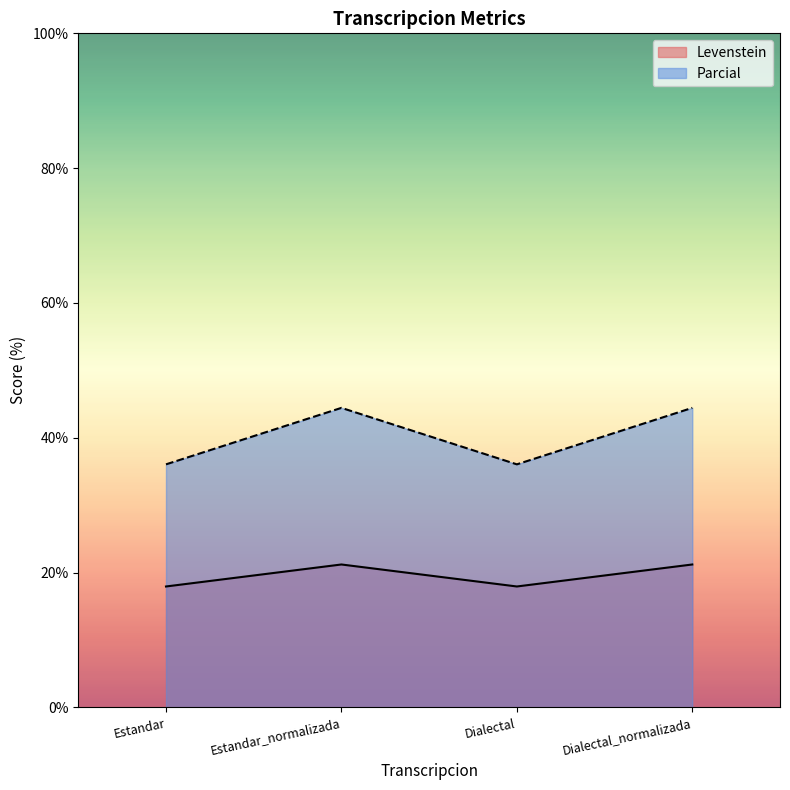

What is the label of the 1st point from the left?

Estandar